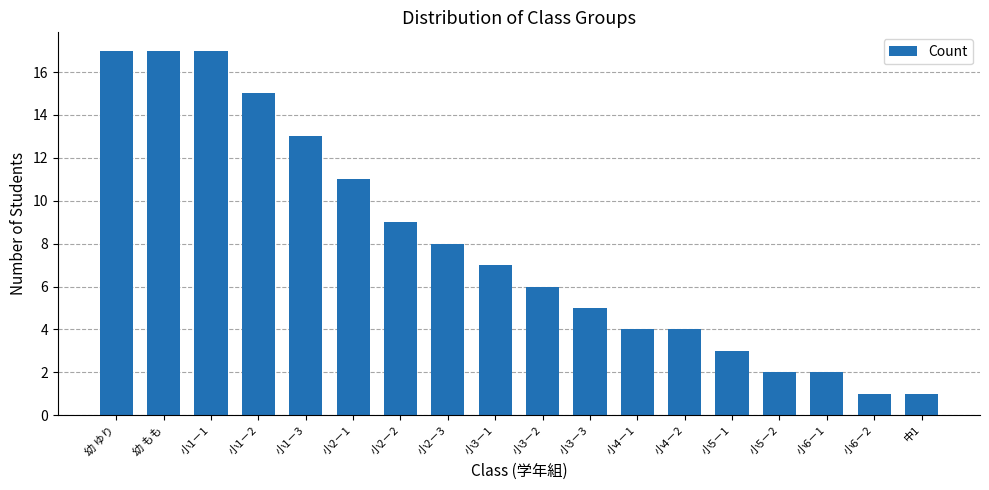

The value at 小2－1 is 20. True or false?

False